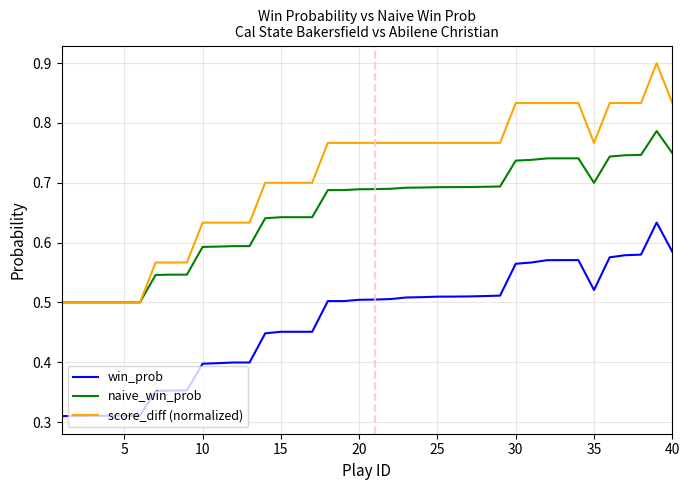

Which series has the largest total across all categories?

score_diff (normalized)